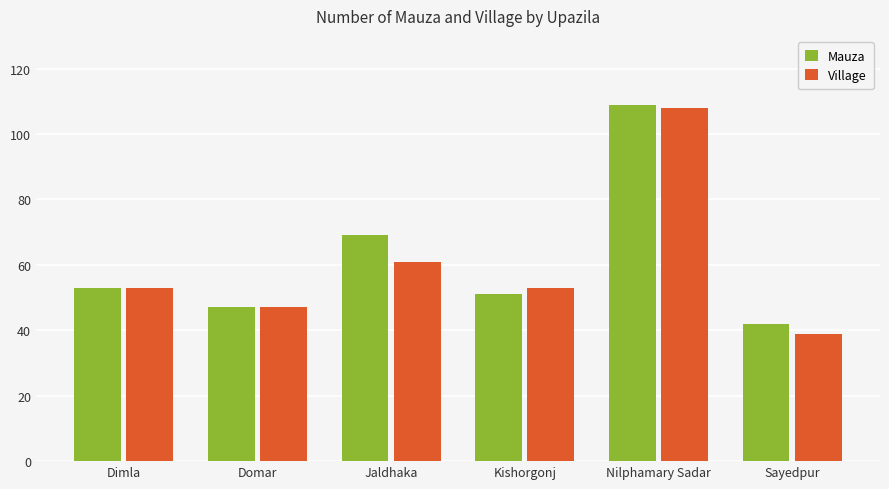

What position from the left is Nilphamary Sadar?

5